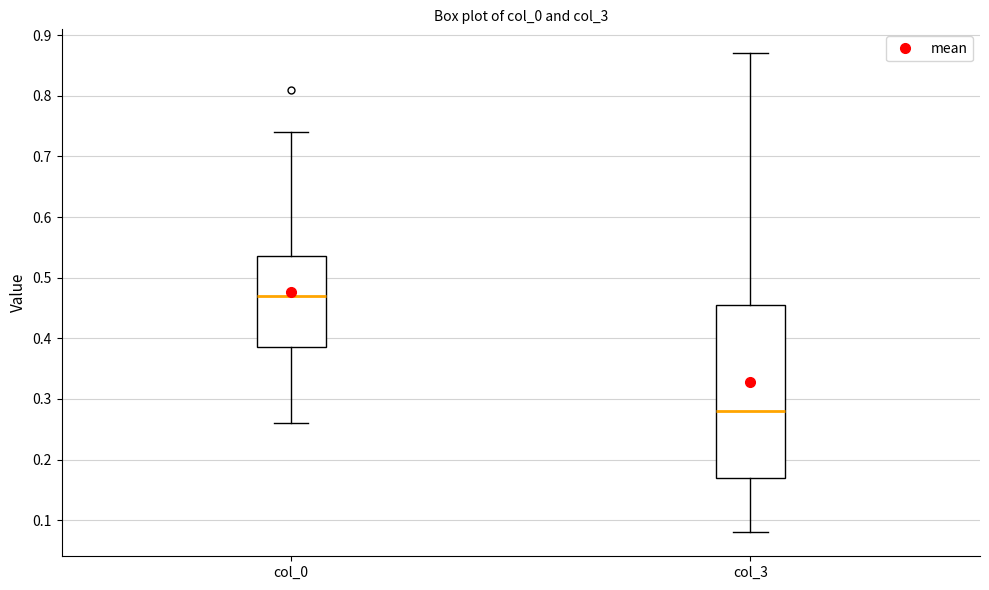

Reading left to right, transcribe this box plot: for each box, give where its median line is, the range the box spans, and where its two whiskers end, as read against the y-axis. The values are not printed on the chart, so give them approximately, as read against the axis.

col_0: median 0.47, box 0.39 to 0.54, whiskers 0.26 to 0.74
col_3: median 0.28, box 0.17 to 0.46, whiskers 0.08 to 0.87